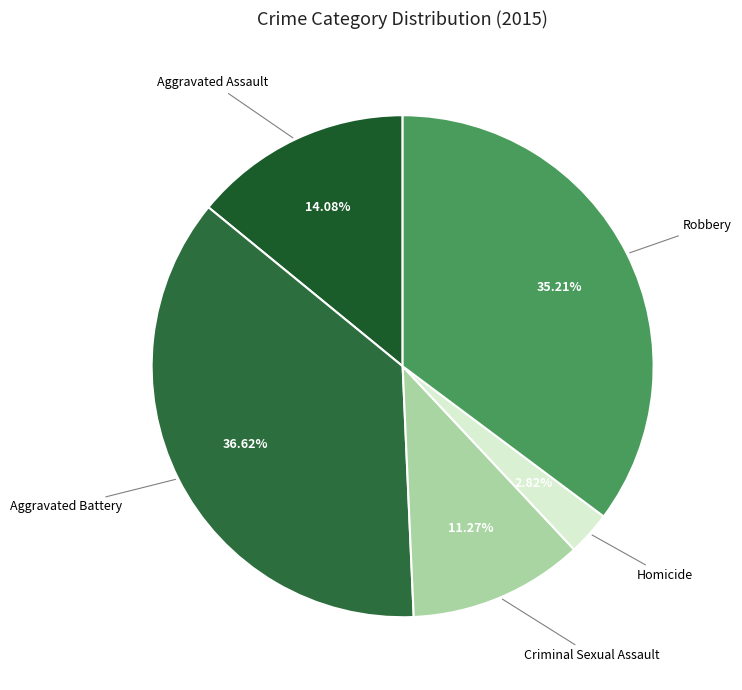

How many segments does this pie chart have?

5